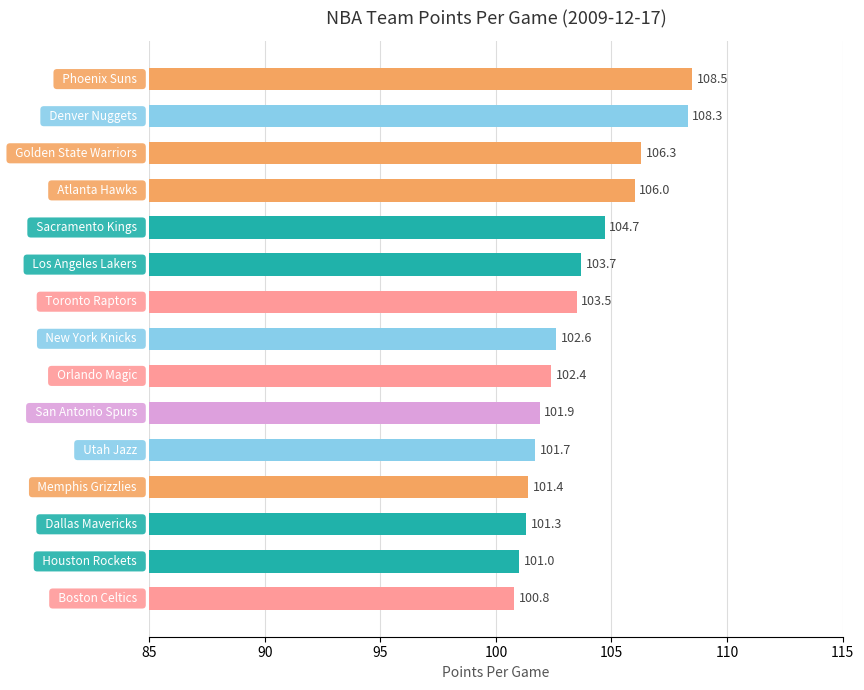

What is the difference between the maximum and minimum values?

7.7